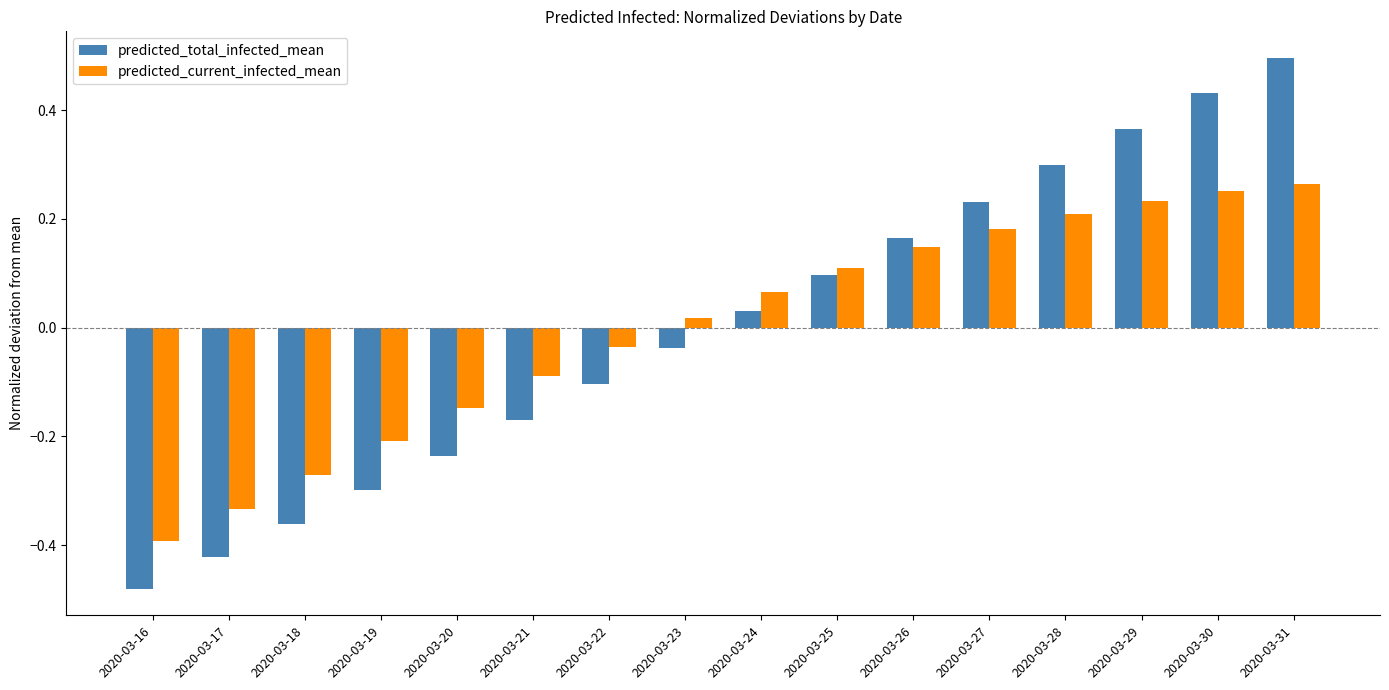

True or false: predicted_total_infected_mean has a value of -0.2 at 2020-03-16.

False